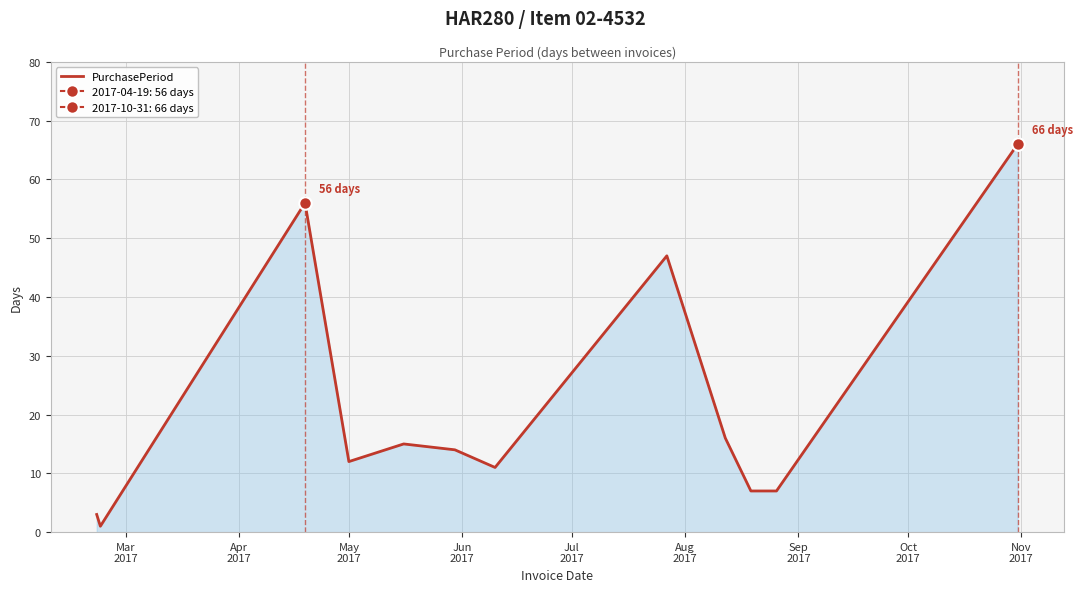

What is the highest value of the PurchasePeriod series?

66